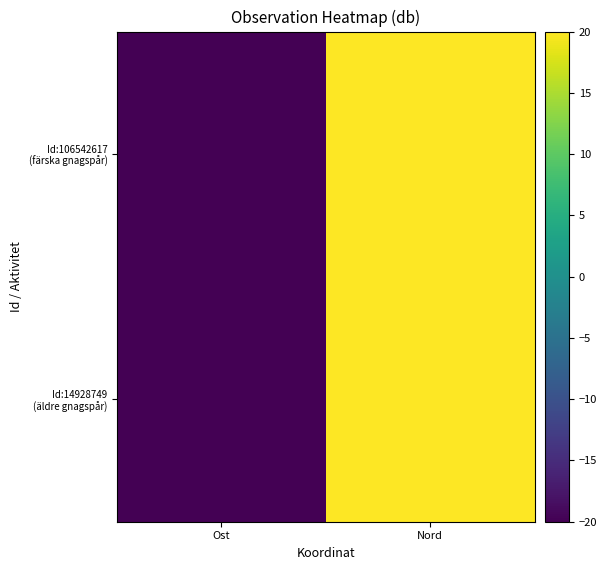

Which category has the highest value across all series?

Nord